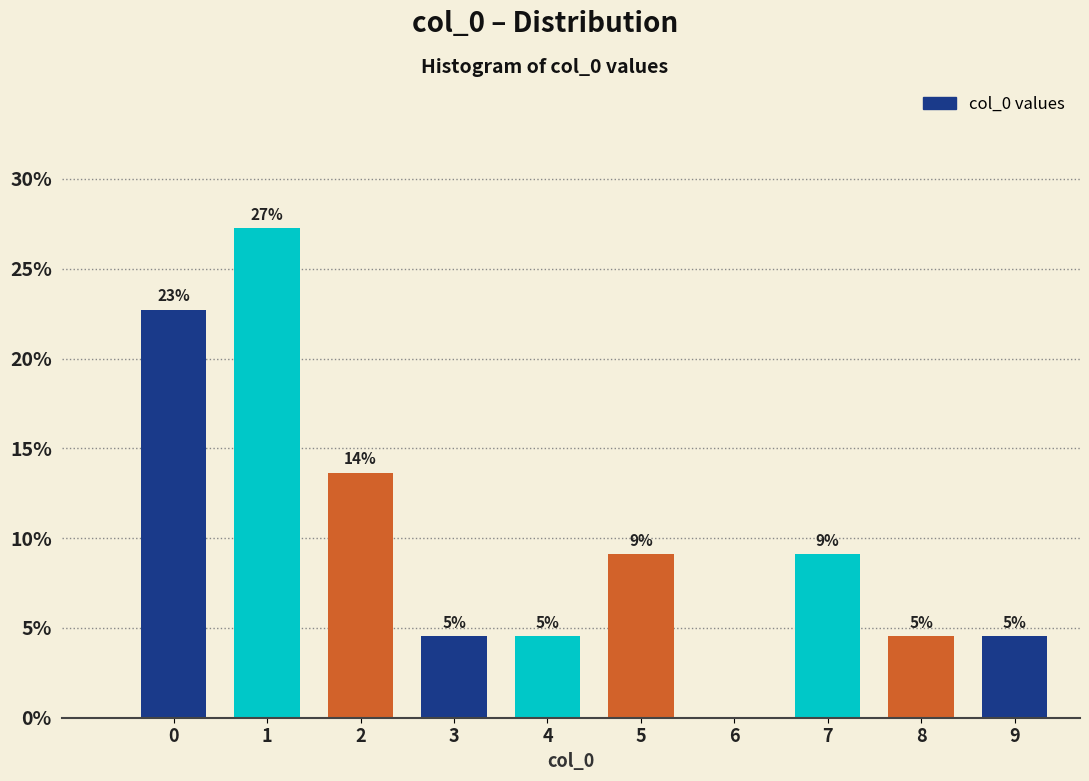

Are the bars horizontal?

No